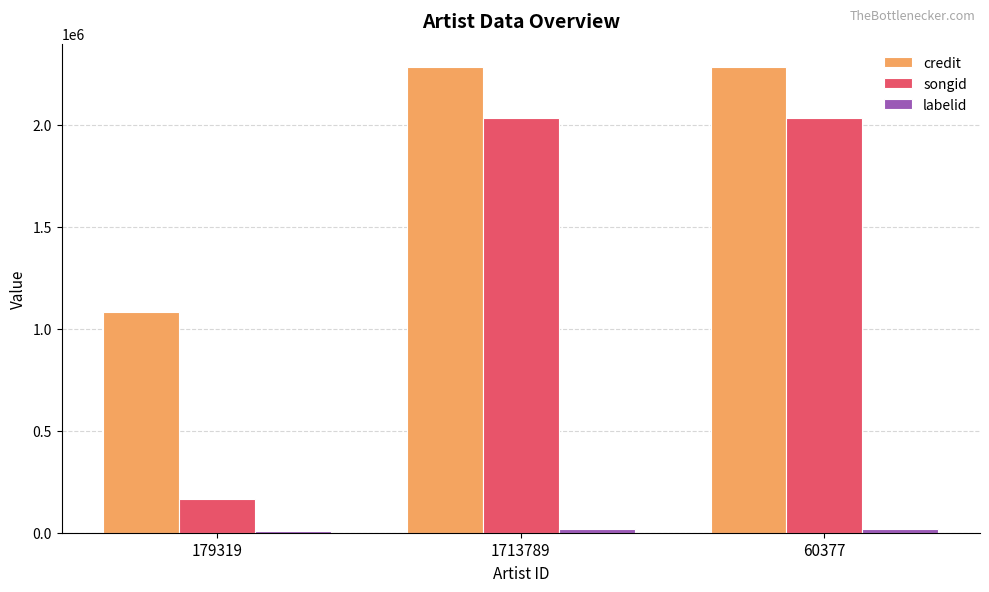

What is the sum of all songid values?

4231613